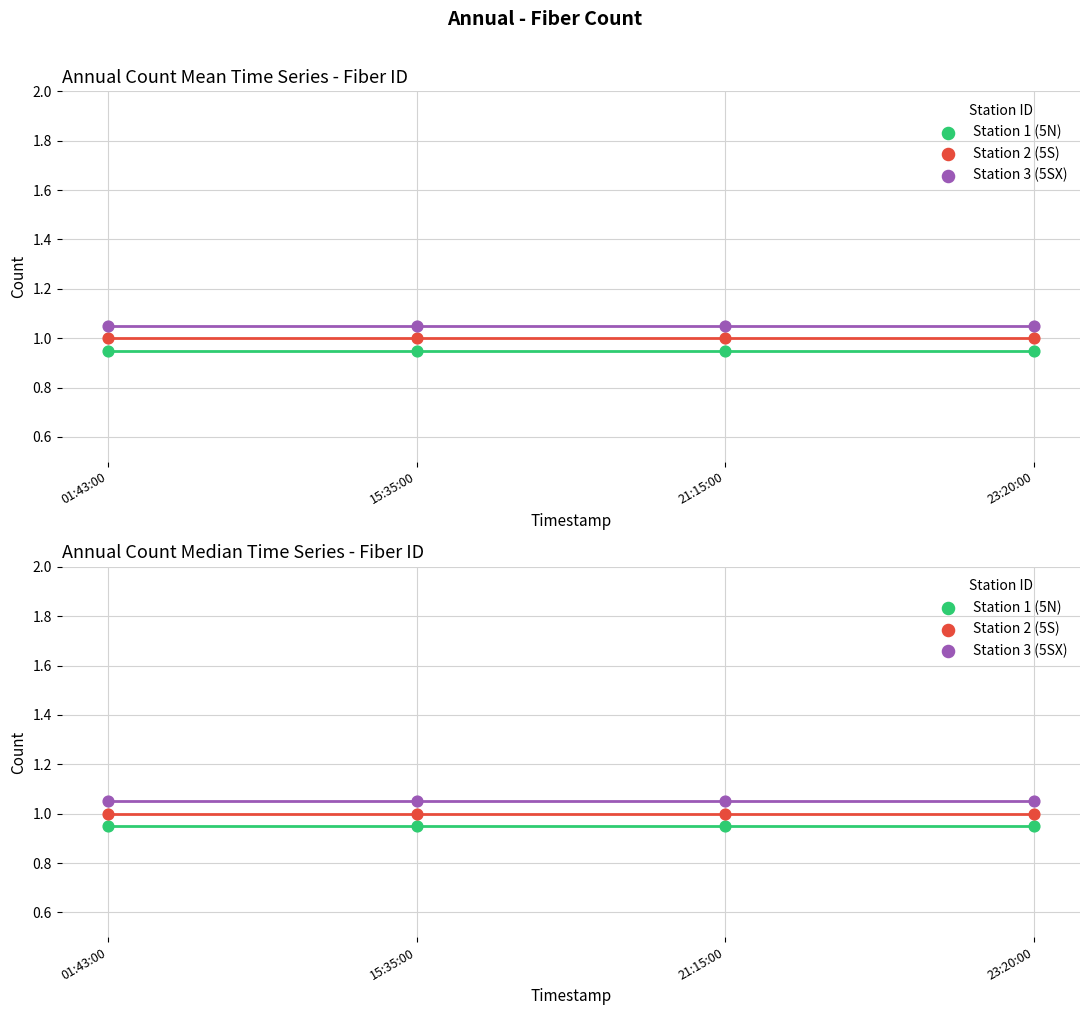

Which series has the largest total across all categories?

Station 3 (5SX)